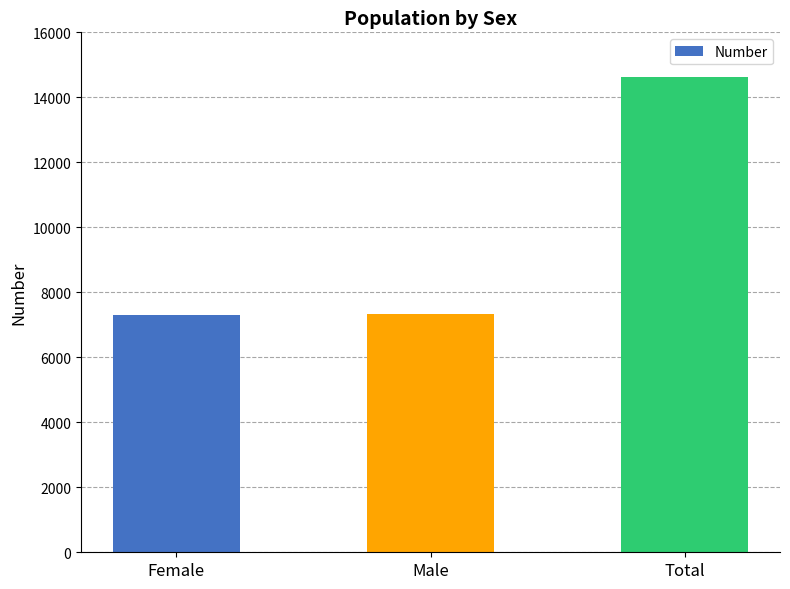

True or false: the data shows 14638 at Total.

True